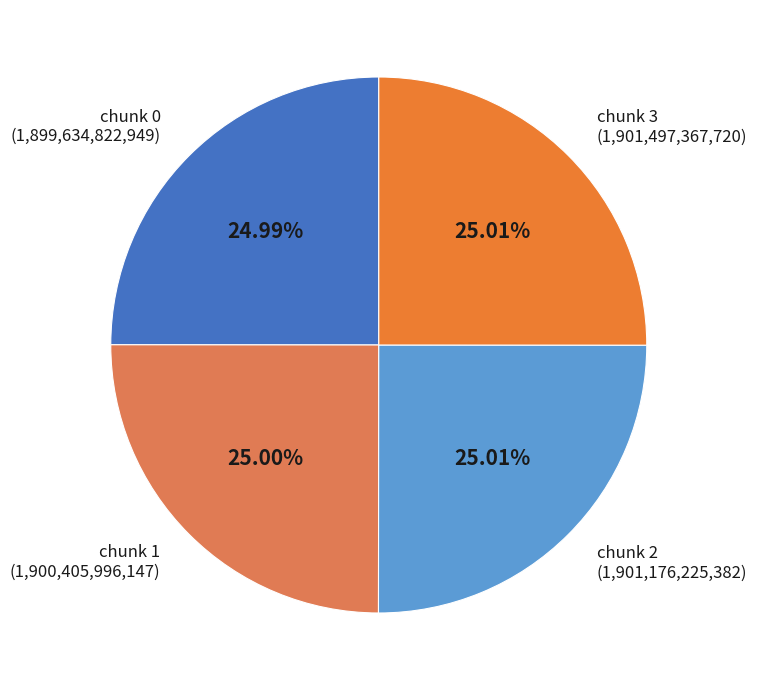

How many segments does this pie chart have?

4